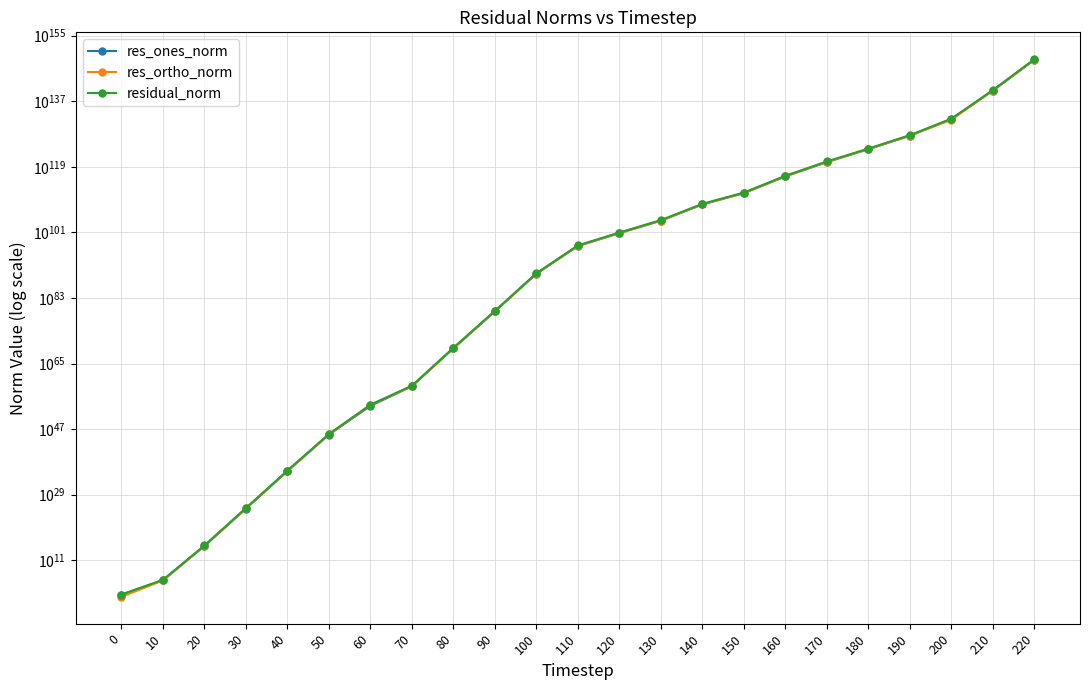

True or false: res_ones_norm and res_ortho_norm intersect in this chart.

True